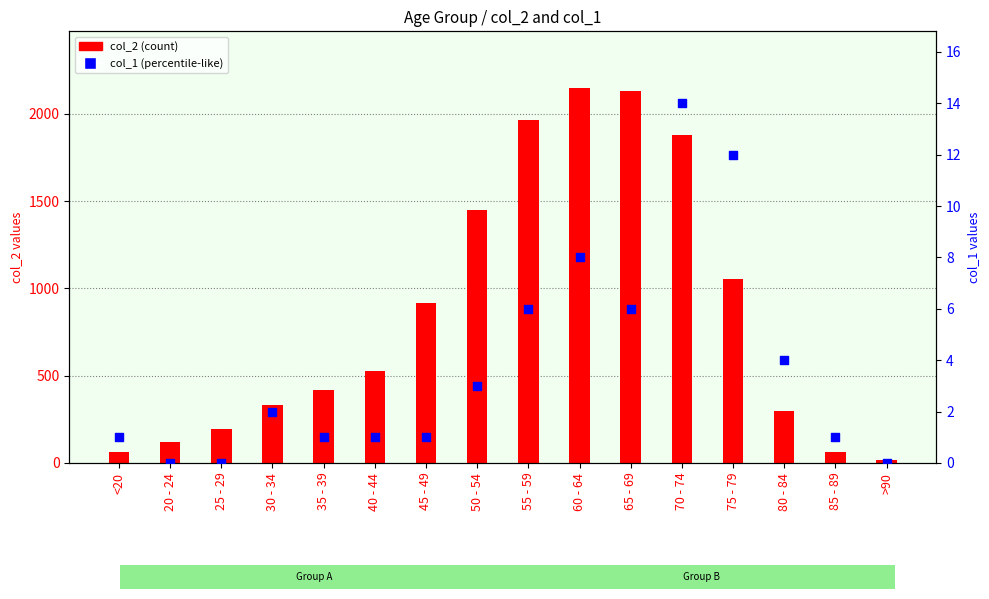

Is the value of col_1 at 25 - 29 greater than the value of col_2 at 50 - 54?

No